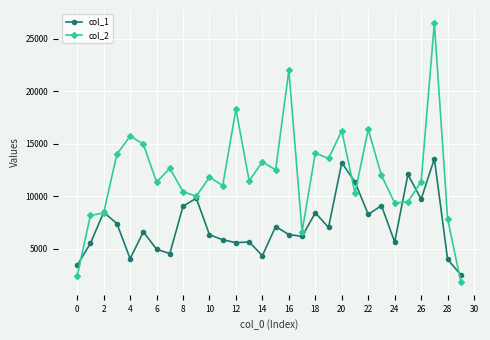

How many categories are shown in the chart?

30